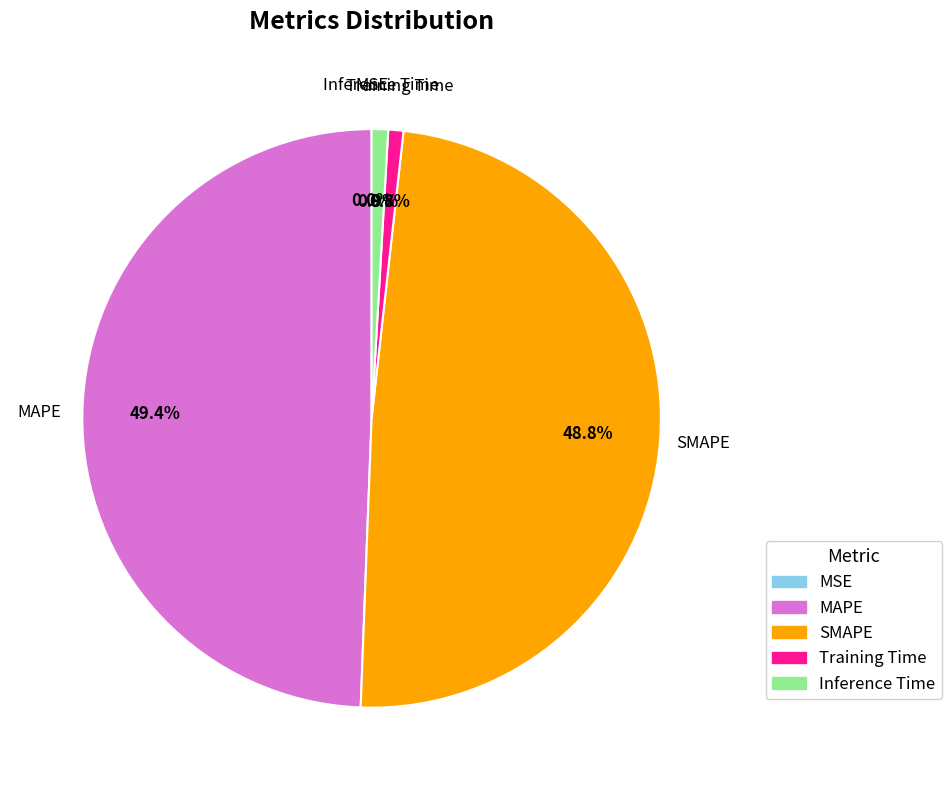

Combined, do MAPE and SMAPE account for over 50%?

Yes